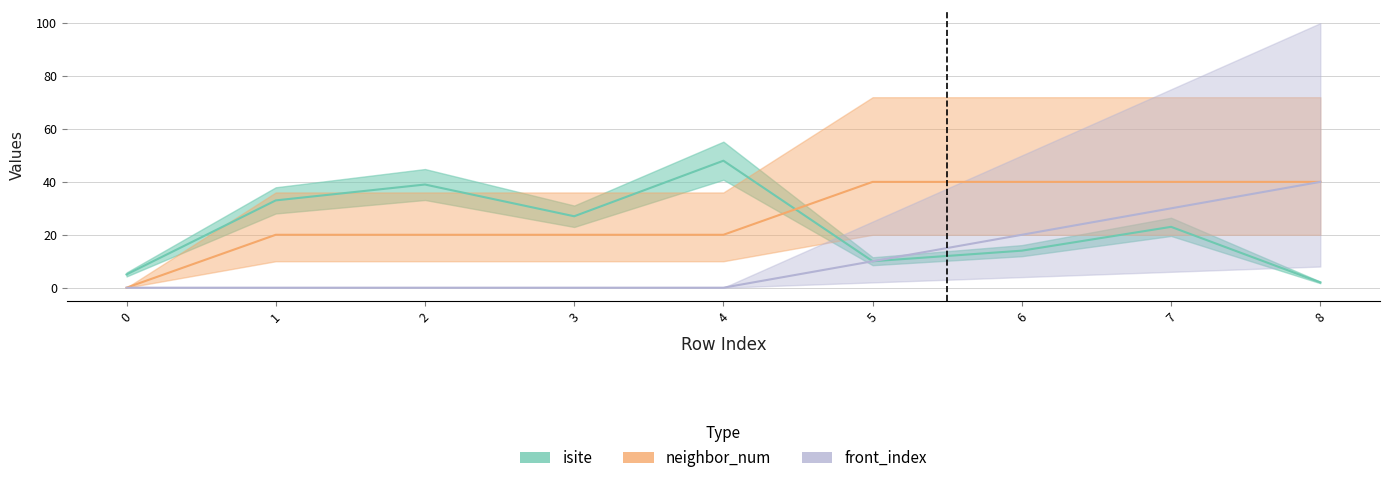

At which label does isite reach its minimum?

8